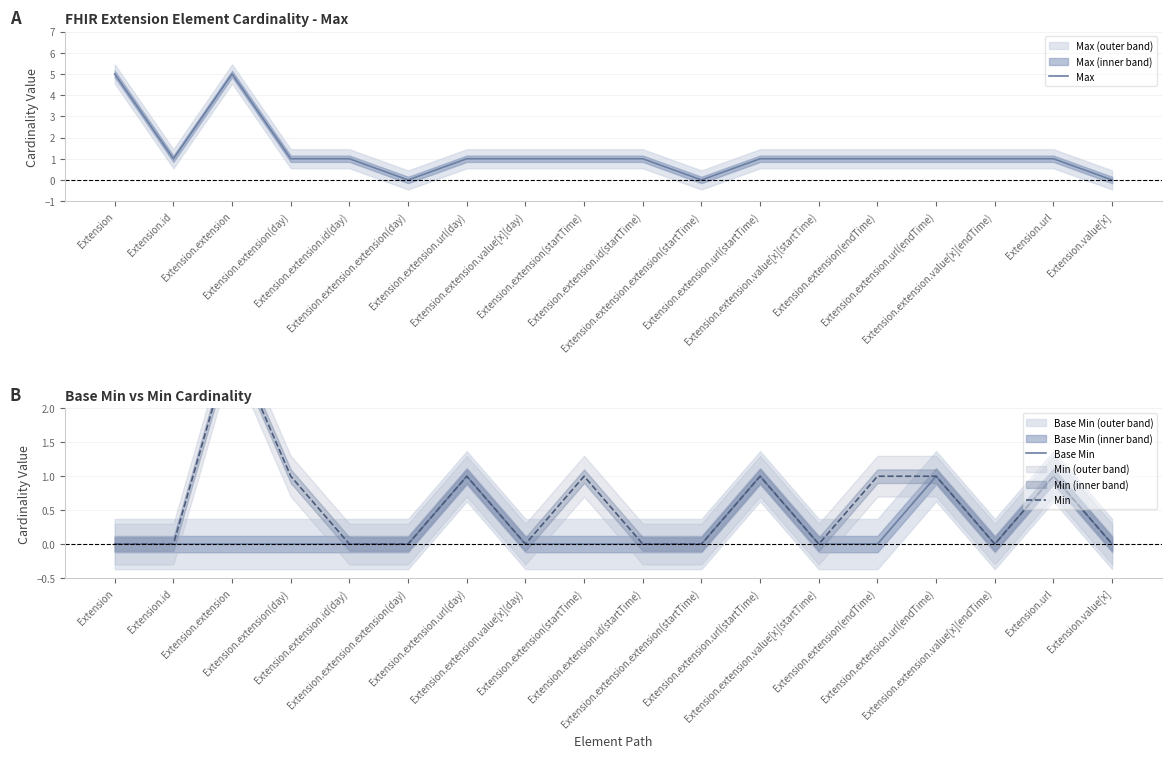

At Extension.extension.id(startTime), list the series in order from smallest to largest.

Base Min, Min, Max